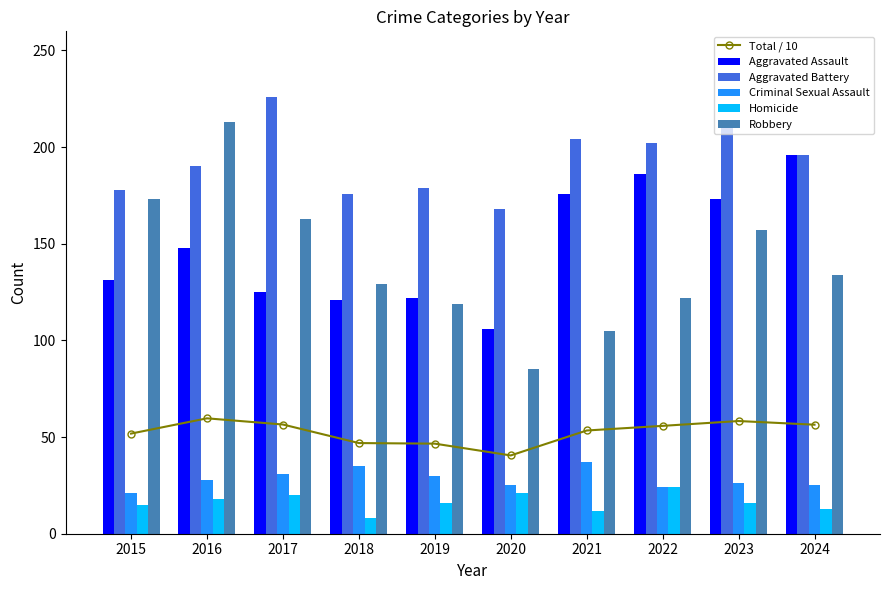

Which category has the highest value across all series?

2017